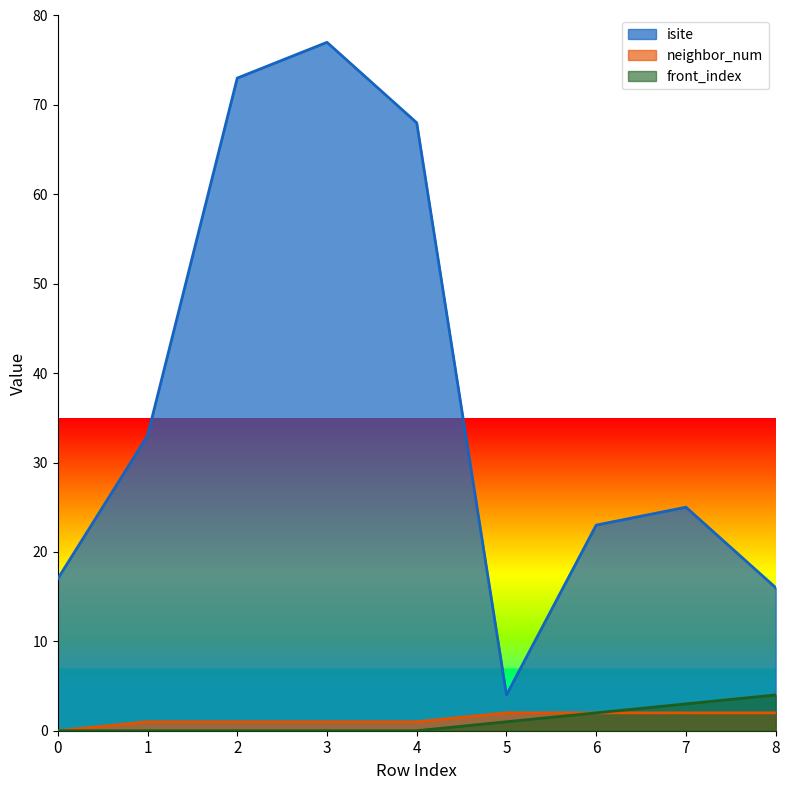

What is the sum of the front_index values at 7 and 5?

4